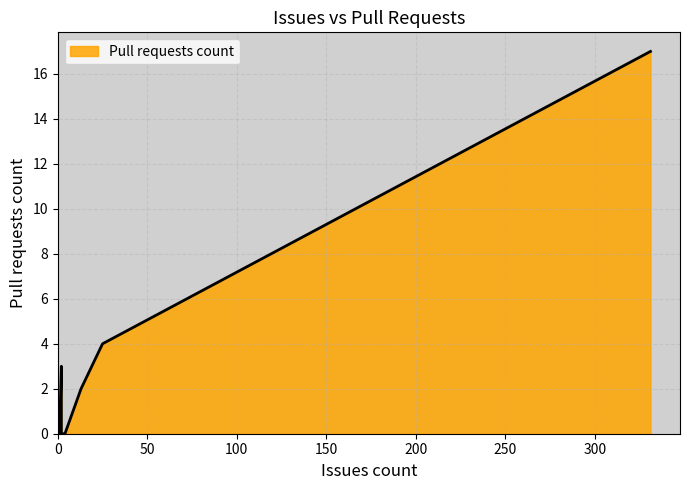

What is the sum of all values?

26